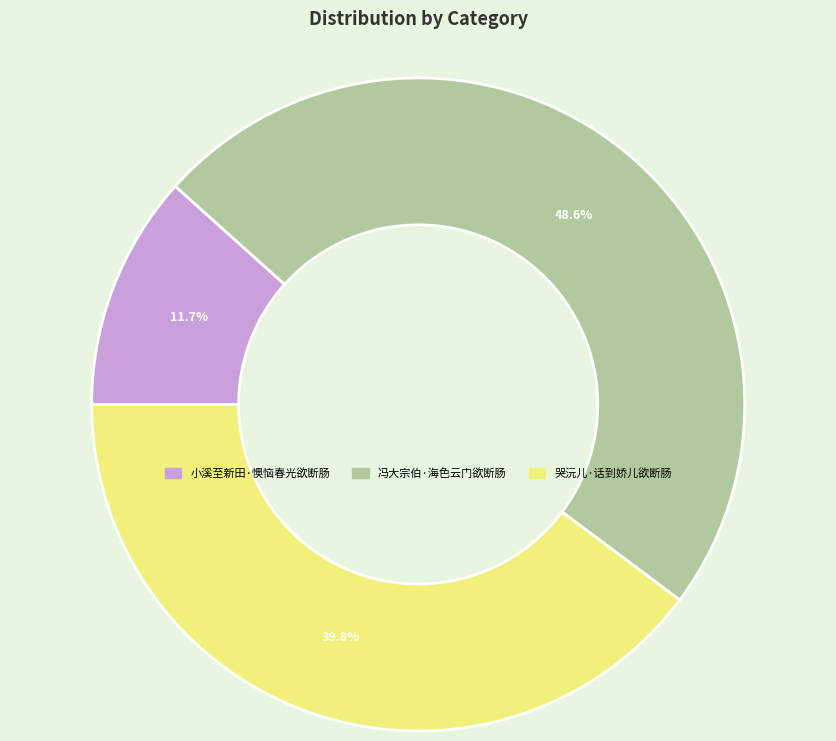

Which category has the smallest portion of the pie?

小溪至新田·懊恼春光欲断肠